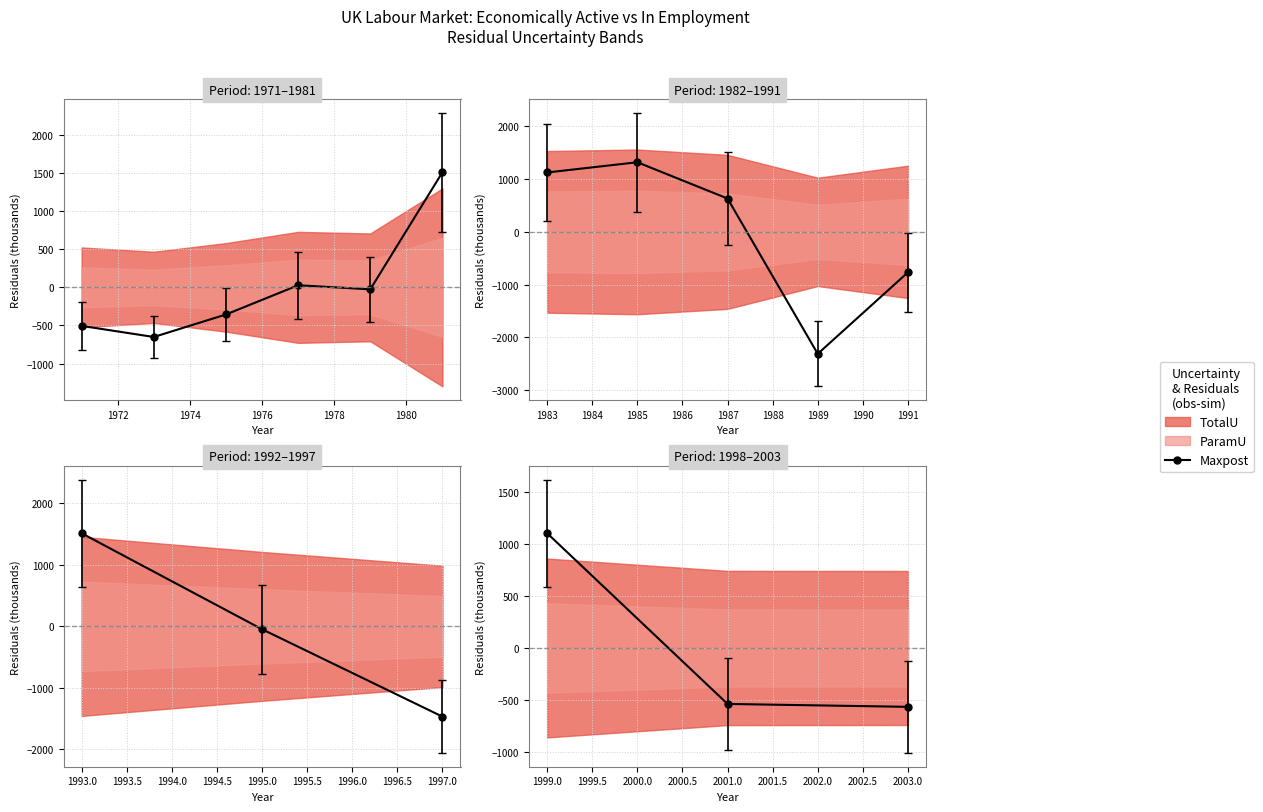

Does the chart have visible grid lines?

Yes